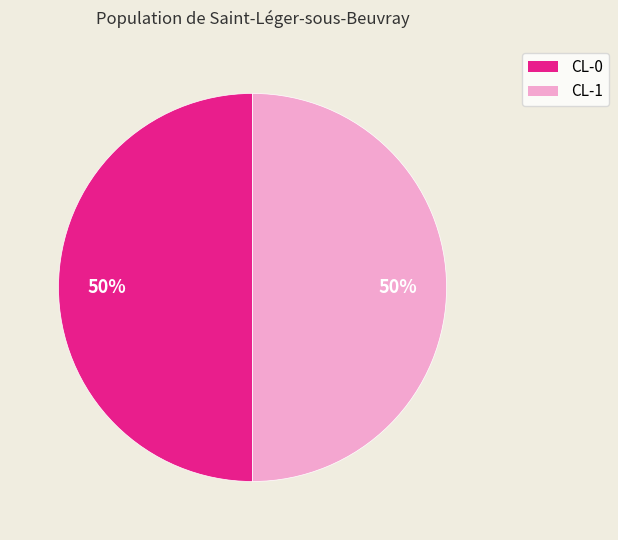

True or false: CL-0 accounts for 50% of the total.

True